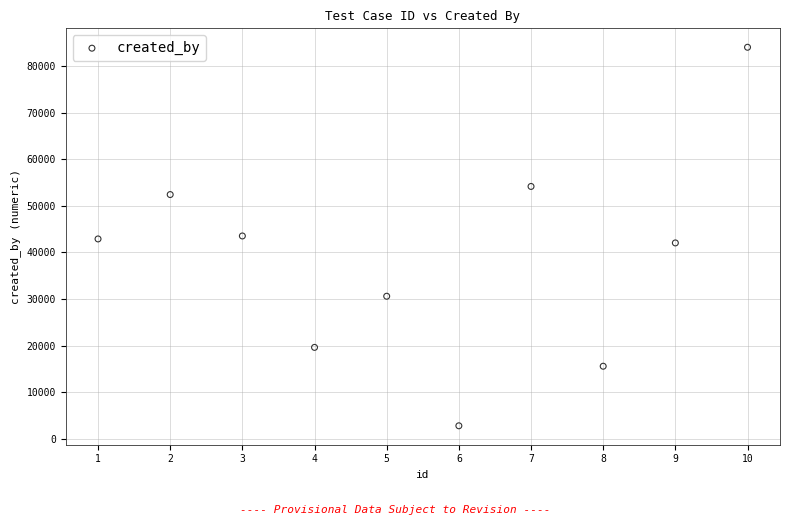

What is the average Y value?

38768